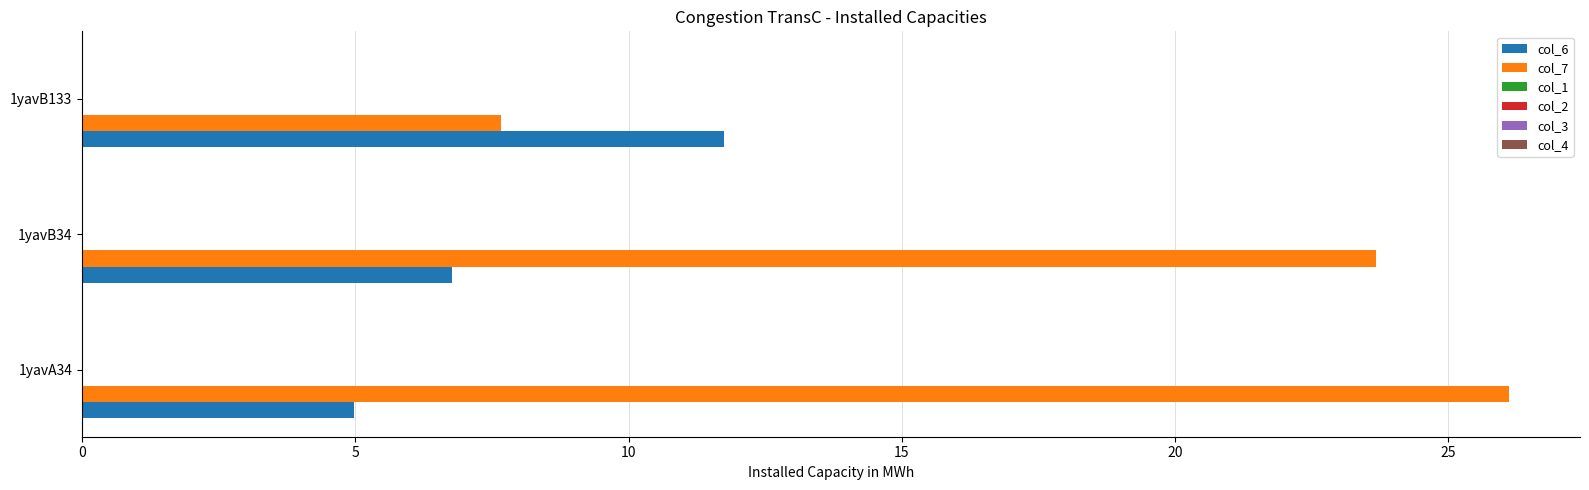

Is the value of col_7 at 1yavB133 greater than the value of col_6 at 1yavB34?

Yes